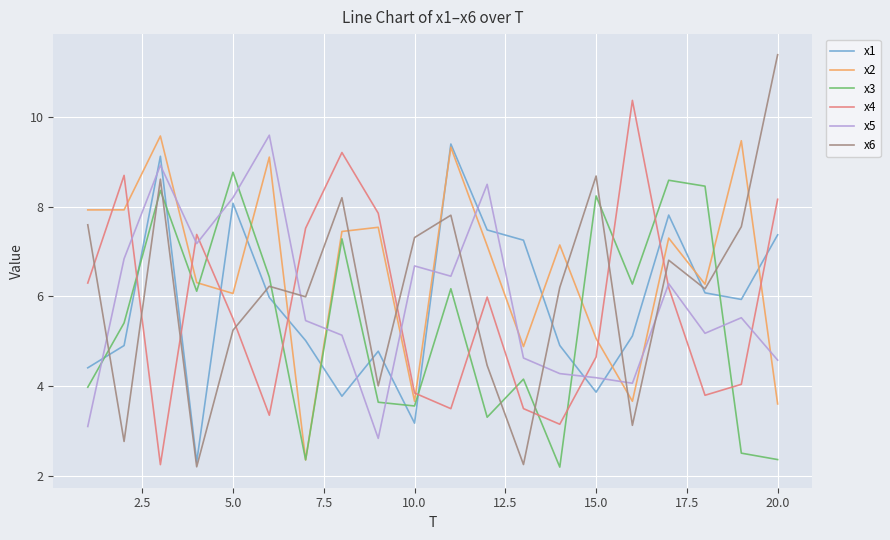

True or false: x2 has more than 1 interior local peaks.

True